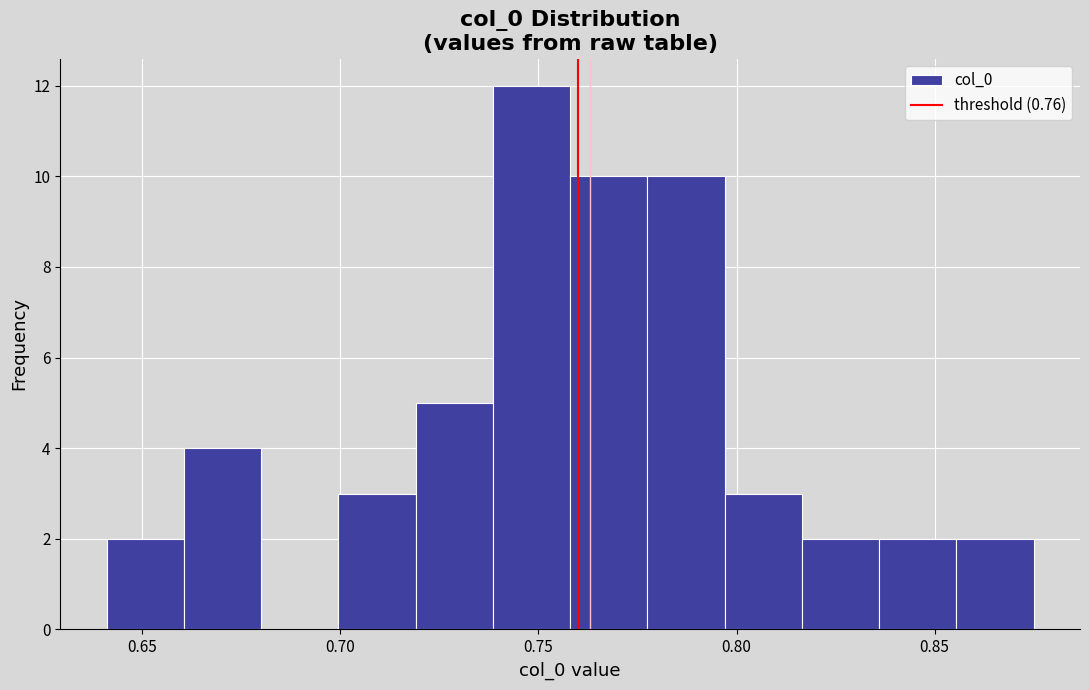

Around what value on the x-axis is the tallest bar? Give the approximate position of its centre, as read against the axis.

0.750